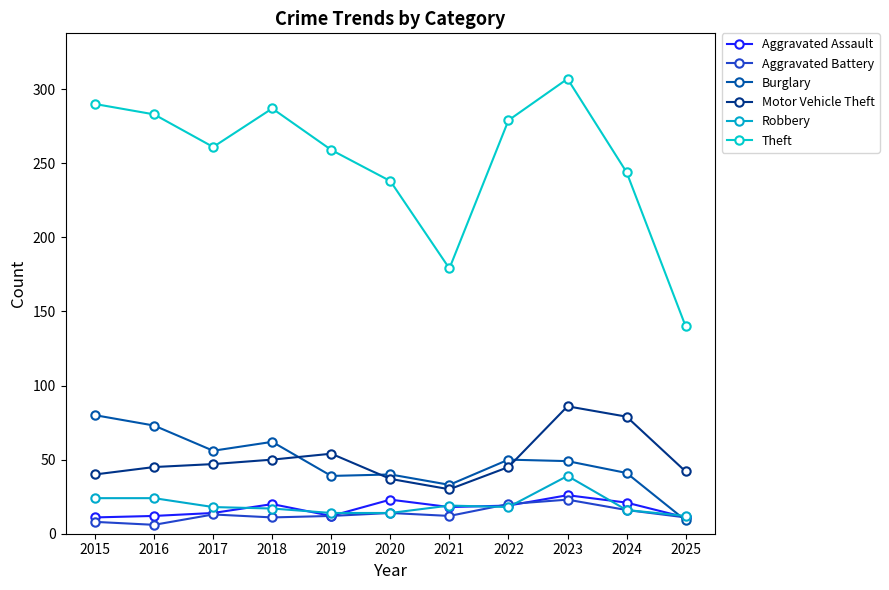

Which series has the largest total across all categories?

Theft